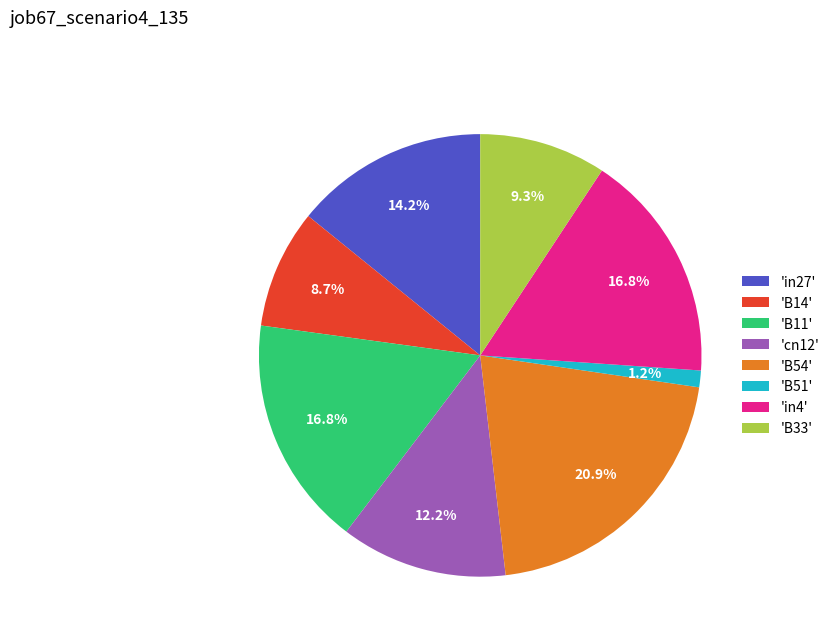

What percentage is NOT represented by 'in4'?

83.2%